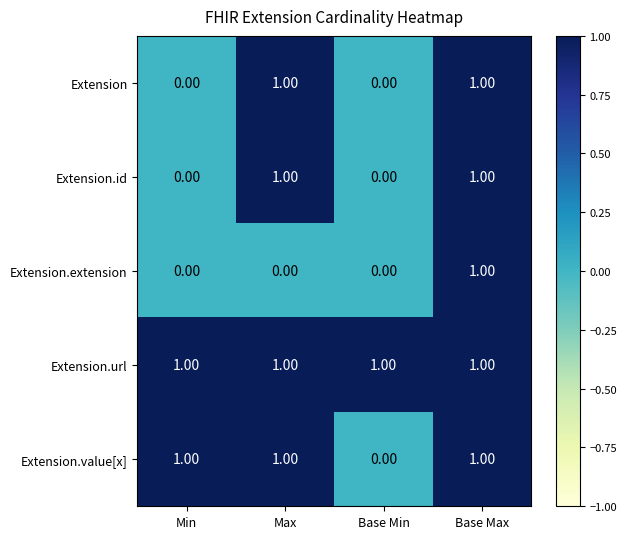

What is the total value across all series at Base Max?

5